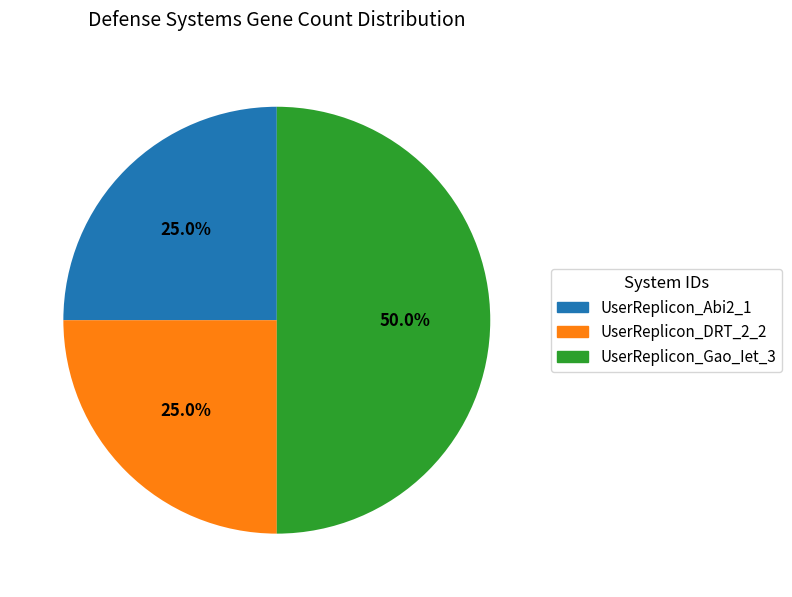

How much of the chart is everything except UserReplicon_Gao_Iet_3?

50.0%